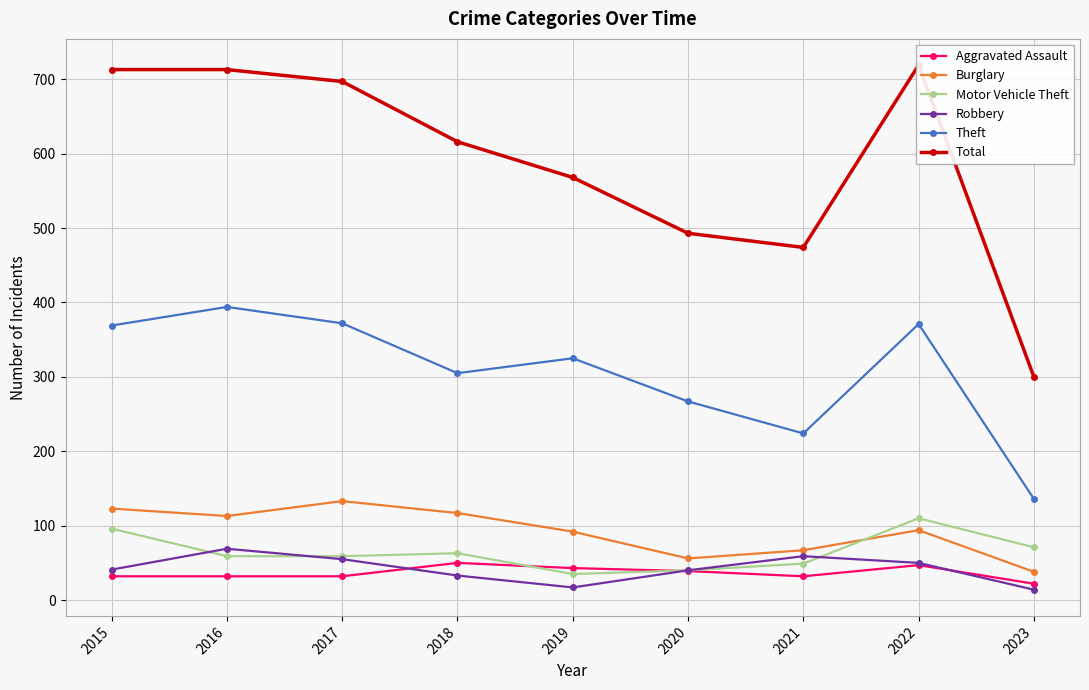

What is the value of the Robbery point at the 1st from the left?

41